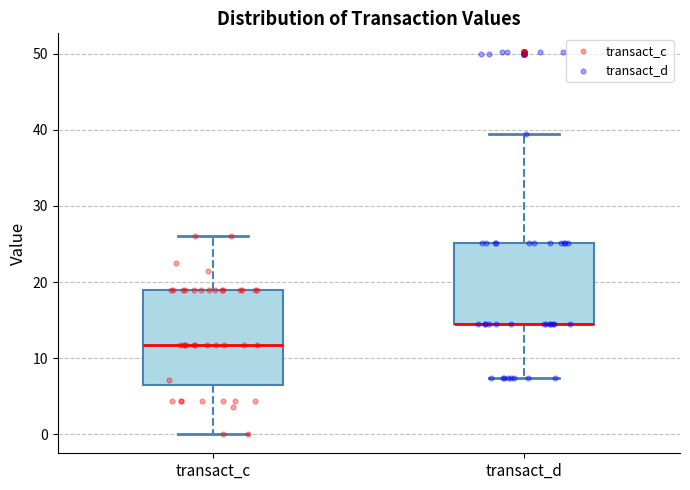

Where is the upper edge of the box for transact_d on the y-axis? The values are not printed on the chart, so give them approximately, as read against the axis.

25